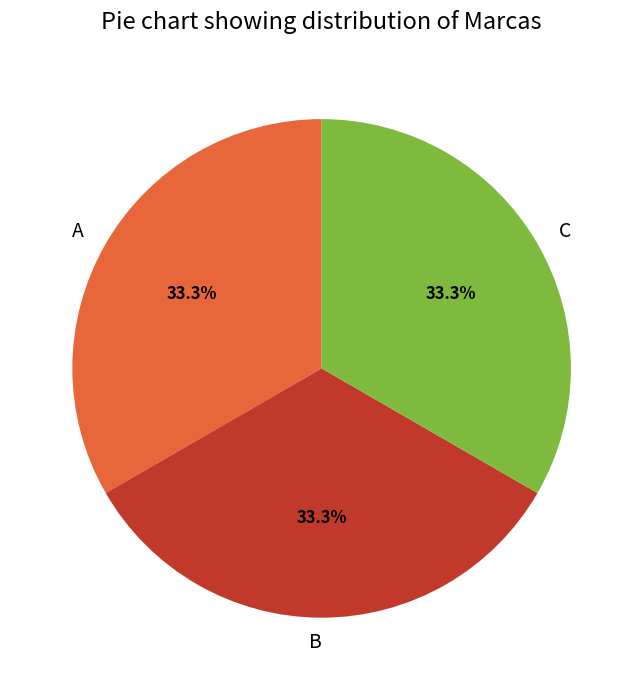

To the nearest percent, what percentage of the pie is B?

33%